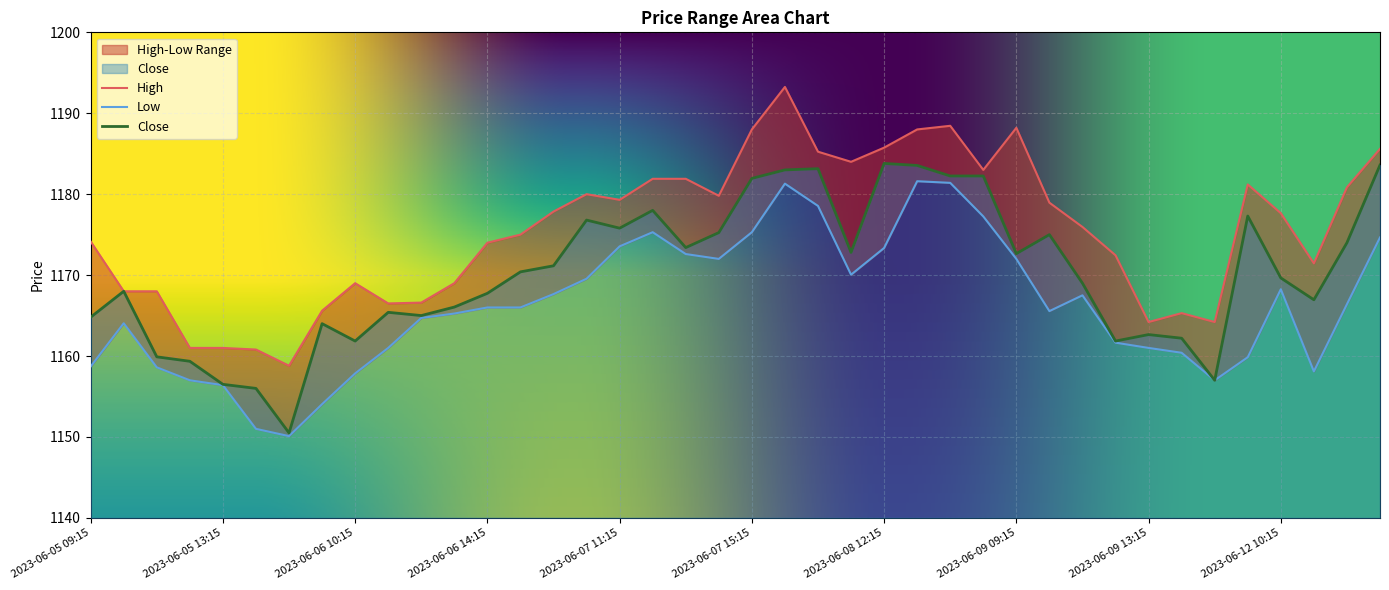

Reading right to left, transcribe all the data shown in this chart.

High: 2023-06-12 13:15=1185.6	2023-06-12 12:15=1180.8	2023-06-12 11:15=1171.4	2023-06-12 10:15=1177.7	2023-06-12 09:15=1181.2	2023-06-09 15:15=1164.2	2023-06-09 14:15=1165.3	2023-06-09 13:15=1164.2	2023-06-09 12:15=1172.4	2023-06-09 11:15=1175.9	2023-06-09 10:15=1178.9	2023-06-09 09:15=1188.2	2023-06-08 15:15=1183.0	2023-06-08 14:15=1188.4	2023-06-08 13:15=1188.0	2023-06-08 12:15=1185.8	2023-06-08 11:15=1184.0	2023-06-08 10:15=1185.2	2023-06-08 09:15=1193.2	2023-06-07 15:15=1188.0	2023-06-07 14:15=1179.8	2023-06-07 13:15=1181.9	2023-06-07 12:15=1181.9	2023-06-07 11:15=1179.3	2023-06-07 10:15=1180.0	2023-06-07 09:15=1177.8	2023-06-06 15:15=1175.0	2023-06-06 14:15=1174.0	2023-06-06 13:15=1169.0	2023-06-06 12:15=1166.6	2023-06-06 11:15=1166.5	2023-06-06 10:15=1169.0	2023-06-06 09:15=1165.6	2023-06-05 15:15=1158.8	2023-06-05 14:15=1160.8	2023-06-05 13:15=1161.0	2023-06-05 12:15=1161.0	2023-06-05 11:15=1168.0	2023-06-05 10:15=1168.0	2023-06-05 09:15=1174.2
Low: 2023-06-12 13:15=1174.7	2023-06-12 12:15=1166.4	2023-06-12 11:15=1158.1	2023-06-12 10:15=1168.2	2023-06-12 09:15=1159.8	2023-06-09 15:15=1157.0	2023-06-09 14:15=1160.4	2023-06-09 13:15=1161.0	2023-06-09 12:15=1161.7	2023-06-09 11:15=1167.5	2023-06-09 10:15=1165.6	2023-06-09 09:15=1172.0	2023-06-08 15:15=1177.2	2023-06-08 14:15=1181.4	2023-06-08 13:15=1181.6	2023-06-08 12:15=1173.3	2023-06-08 11:15=1170.1	2023-06-08 10:15=1178.6	2023-06-08 09:15=1181.3	2023-06-07 15:15=1175.3	2023-06-07 14:15=1172.0	2023-06-07 13:15=1172.6	2023-06-07 12:15=1175.3	2023-06-07 11:15=1173.6	2023-06-07 10:15=1169.6	2023-06-07 09:15=1167.7	2023-06-06 15:15=1166.0	2023-06-06 14:15=1166.0	2023-06-06 13:15=1165.2	2023-06-06 12:15=1164.7	2023-06-06 11:15=1161.0	2023-06-06 10:15=1157.8	2023-06-06 09:15=1154.1	2023-06-05 15:15=1150.1	2023-06-05 14:15=1151.0	2023-06-05 13:15=1156.4	2023-06-05 12:15=1157.0	2023-06-05 11:15=1158.6	2023-06-05 10:15=1164.1	2023-06-05 09:15=1158.7
Close: 2023-06-12 13:15=1183.6	2023-06-12 12:15=1174.0	2023-06-12 11:15=1166.9	2023-06-12 10:15=1169.7	2023-06-12 09:15=1177.3	2023-06-09 15:15=1157.0	2023-06-09 14:15=1162.2	2023-06-09 13:15=1162.7	2023-06-09 12:15=1161.8	2023-06-09 11:15=1169.0	2023-06-09 10:15=1175.0	2023-06-09 09:15=1172.7	2023-06-08 15:15=1182.2	2023-06-08 14:15=1182.2	2023-06-08 13:15=1183.6	2023-06-08 12:15=1183.8	2023-06-08 11:15=1172.8	2023-06-08 10:15=1183.2	2023-06-08 09:15=1183.0	2023-06-07 15:15=1181.9	2023-06-07 14:15=1175.2	2023-06-07 13:15=1173.4	2023-06-07 12:15=1178.0	2023-06-07 11:15=1175.8	2023-06-07 10:15=1176.8	2023-06-07 09:15=1171.2	2023-06-06 15:15=1170.4	2023-06-06 14:15=1167.8	2023-06-06 13:15=1166.1	2023-06-06 12:15=1165.0	2023-06-06 11:15=1165.4	2023-06-06 10:15=1161.8	2023-06-06 09:15=1164.0	2023-06-05 15:15=1150.5	2023-06-05 14:15=1156.0	2023-06-05 13:15=1156.5	2023-06-05 12:15=1159.3	2023-06-05 11:15=1159.9	2023-06-05 10:15=1168.0	2023-06-05 09:15=1164.8